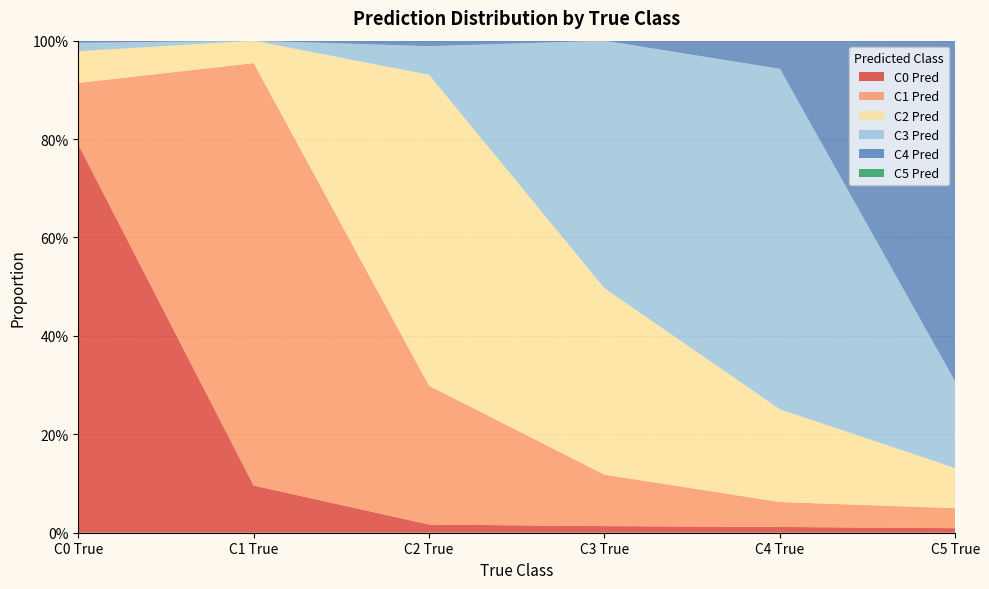

Reading left to right, list all the values displayed in this chart.

C0 Pred: 0.8	0.1	0.0	0.0	0.0	0.0
C1 Pred: 0.1	0.9	0.3	0.1	0.1	0.0
C2 Pred: 0.1	0.0	0.6	0.4	0.2	0.1
C3 Pred: 0.0	0.0	0.1	0.5	0.7	0.2
C4 Pred: 0.0	0.0	0.0	0.0	0.1	0.7
C5 Pred: 0.0	0.0	0.0	0.0	0.0	0.0